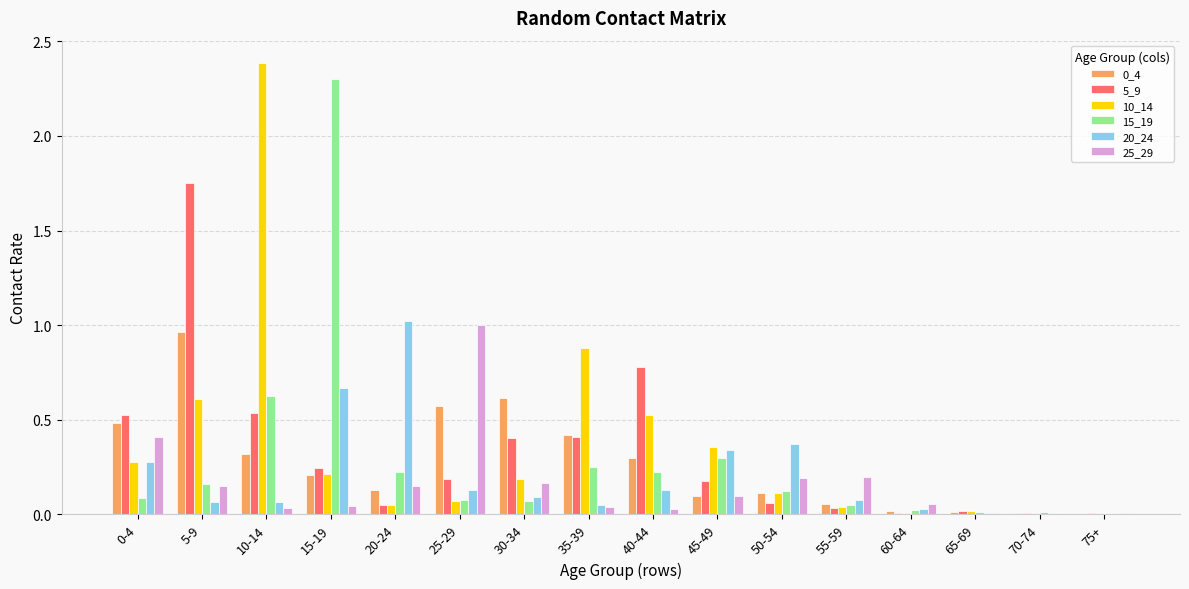

Is the value of 10_14 at 25-29 greater than the value of 15_19 at 35-39?

No